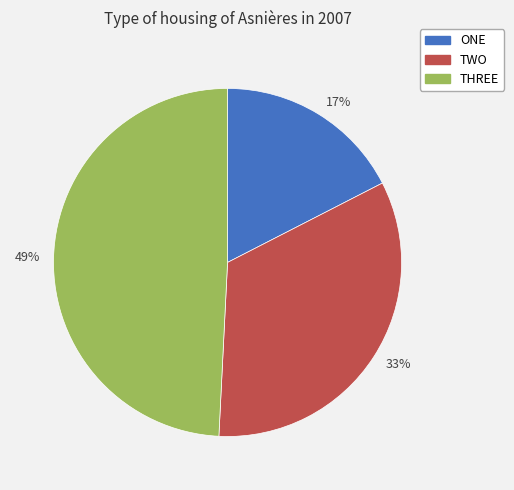

True or false: 33% accounts for 33% of the total.

True